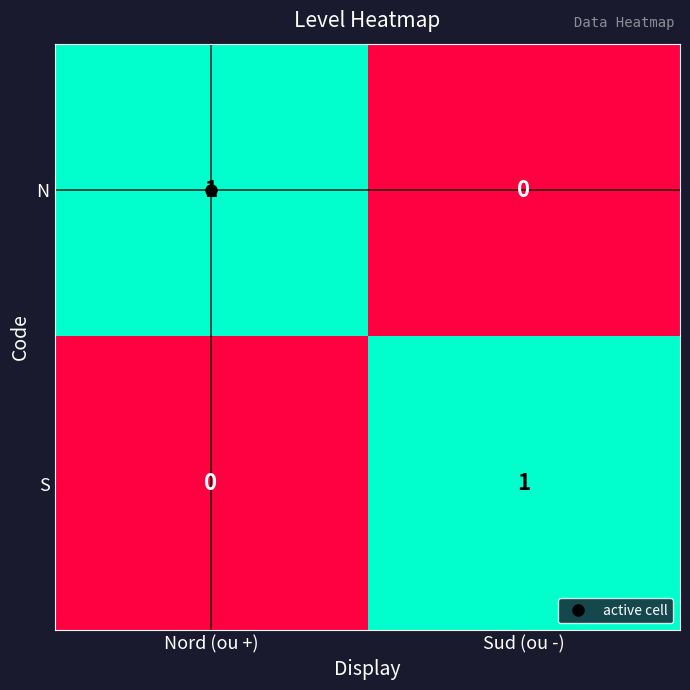

Is it true that N equals 0 at Sud (ou -)?

True